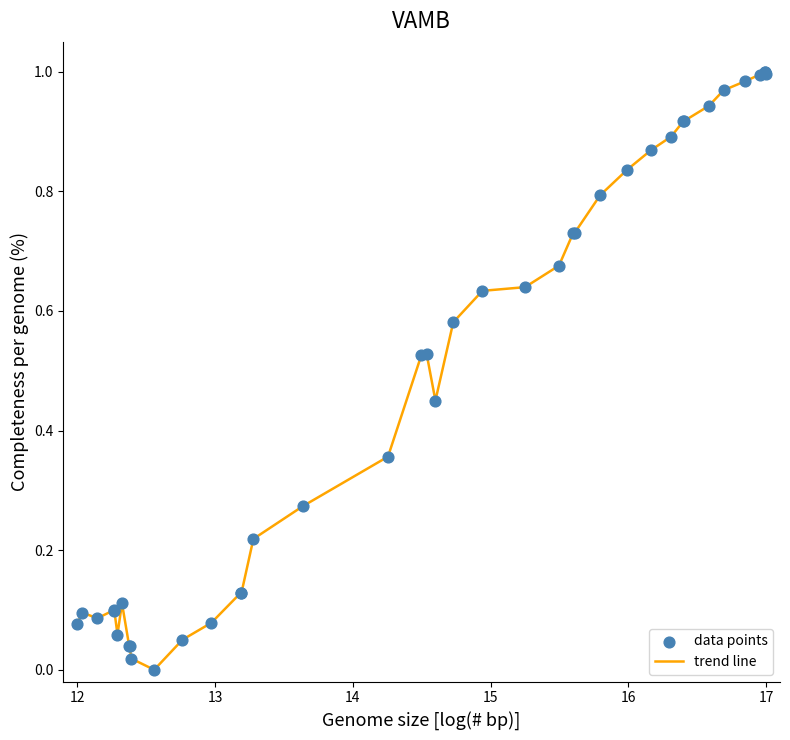

How many lines are shown in the chart?

1